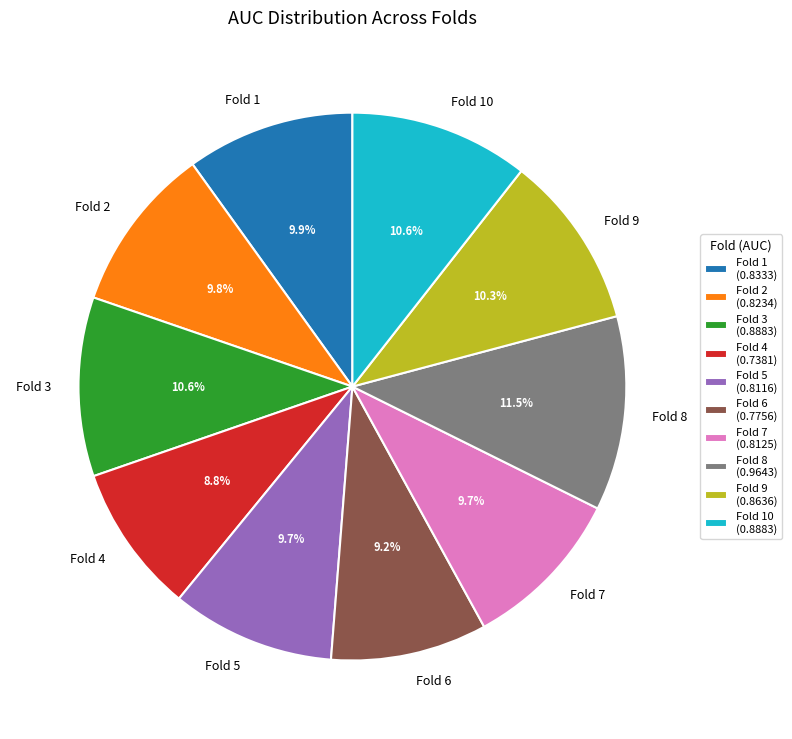

To the nearest percent, what is the average slice percentage?

10%